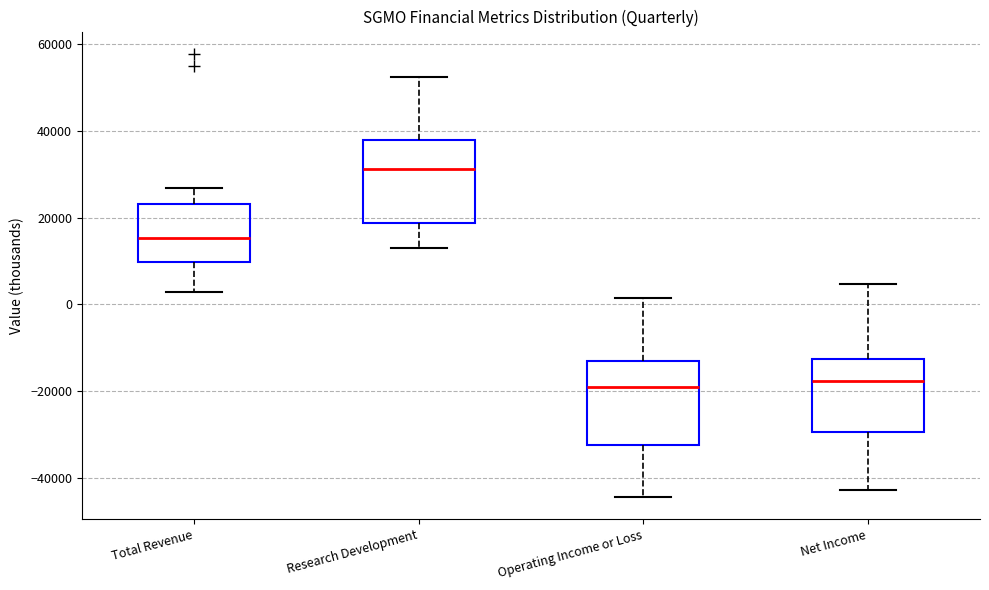

Where does the upper whisker of the box for Net Income end on the y-axis? The values are not printed on the chart, so give them approximately, as read against the axis.

4000